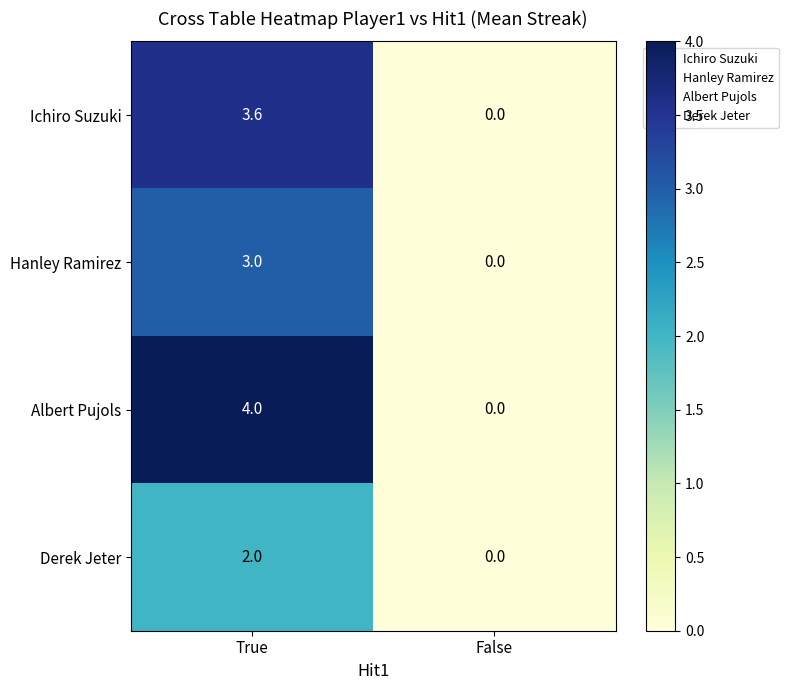

What is the difference between the maximum and minimum values in the Derek Jeter series?

2.0